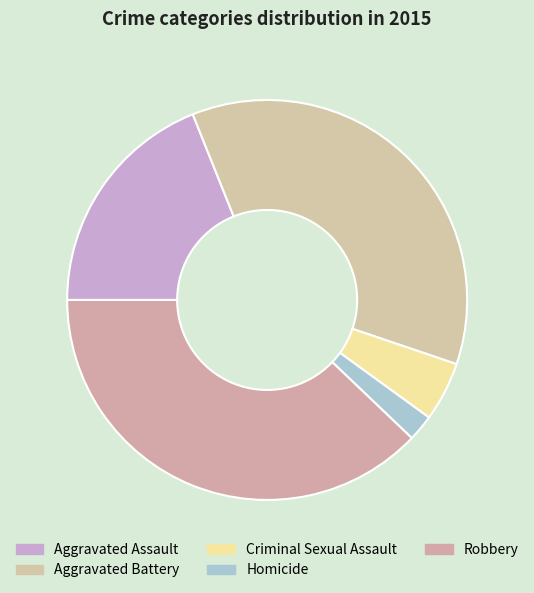

True or false: Criminal Sexual Assault accounts for 5% of the total.

True